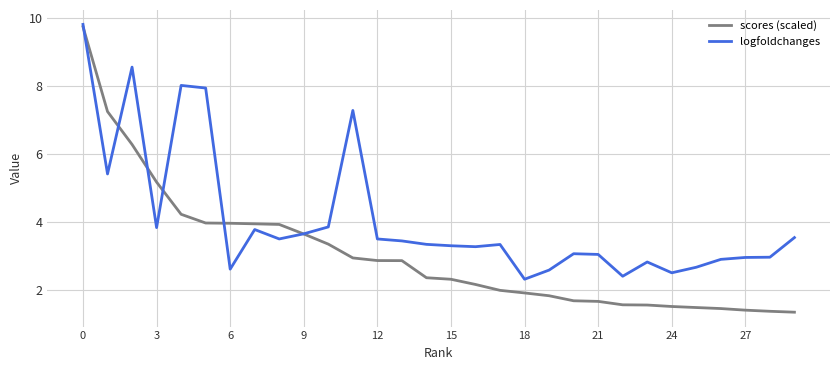

Which series has the widest spread of values?

scores (scaled)